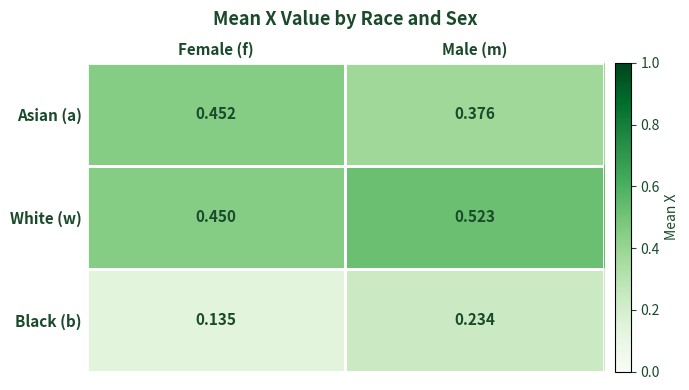

Rank the series at Male (m) from lowest to highest value.

Black (b), Asian (a), White (w)